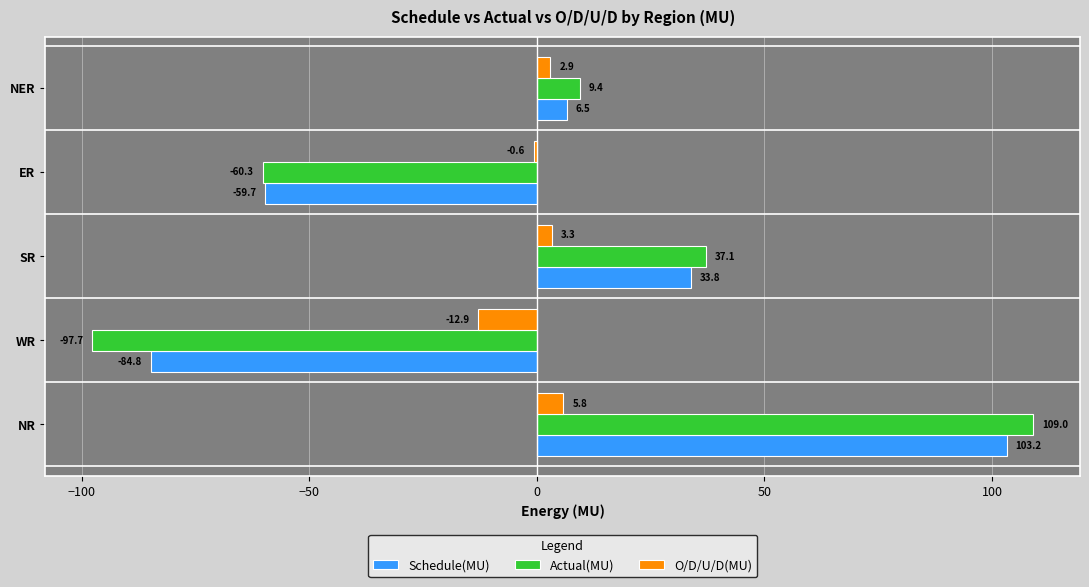

What is the maximum value for O/D/U/D(MU)?

5.8